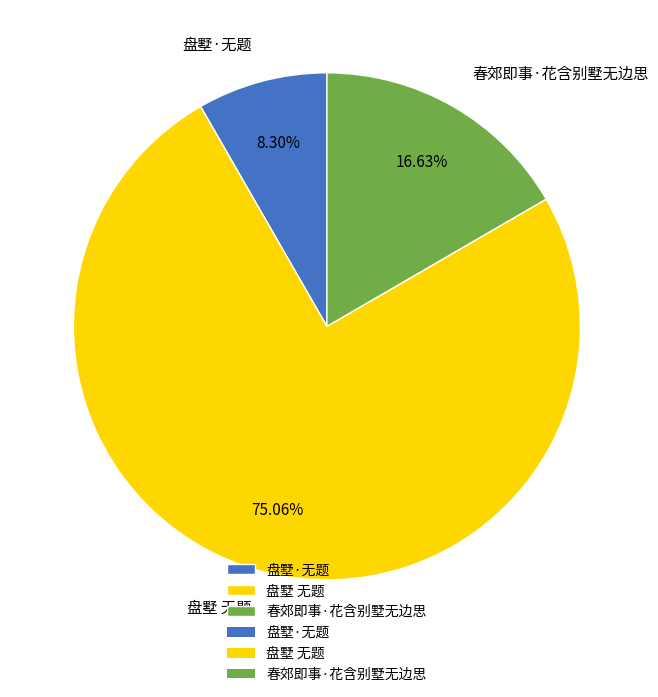

To the nearest percent, what is the difference between the 盘墅 无题 and 盘墅·无题 slice percentages?

67%